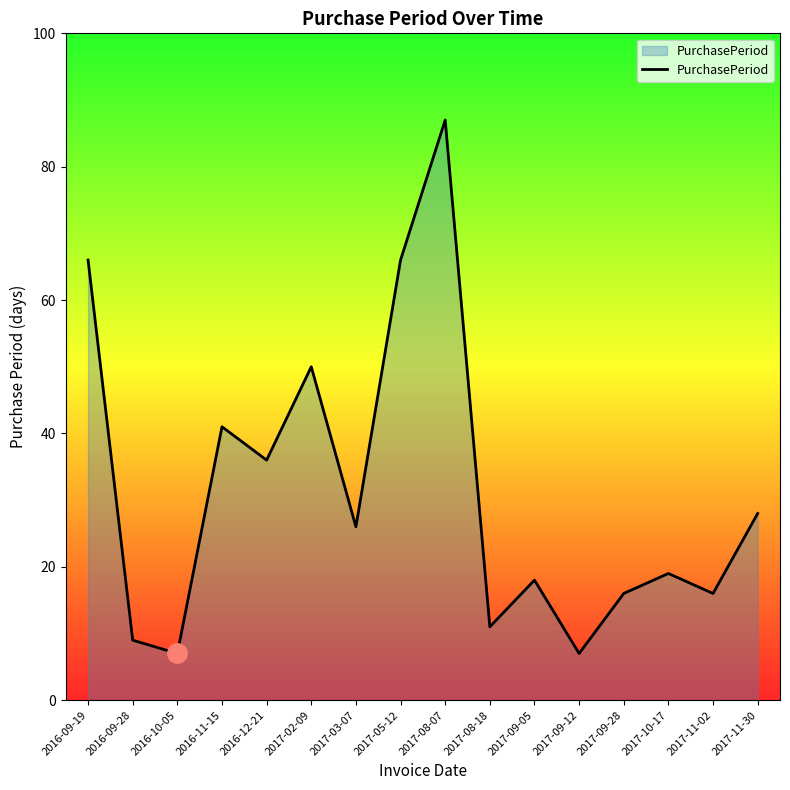

What position from the right is 2017-09-12?

5